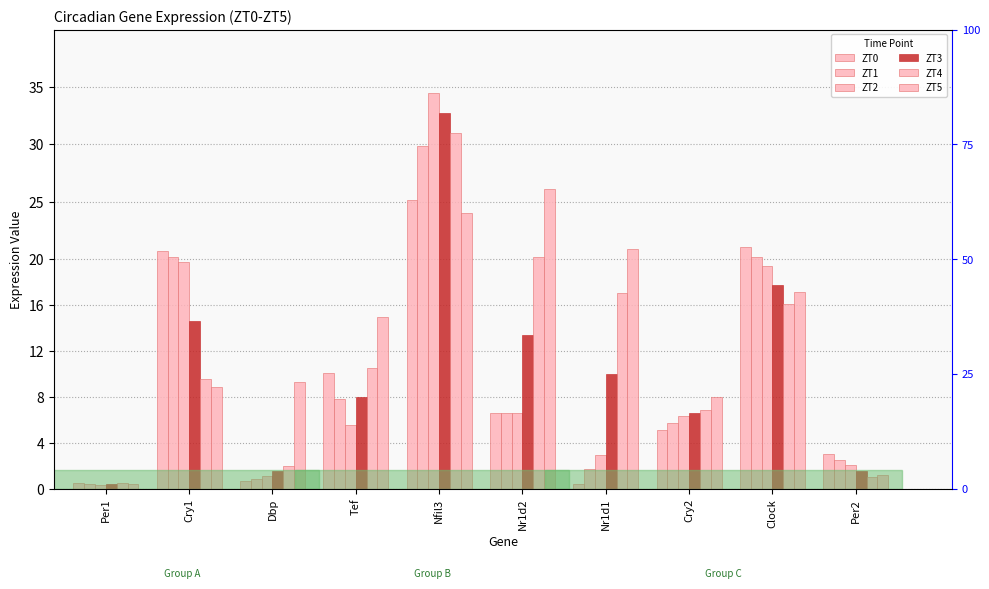

At which label is ZT0 closest to 12?

Tef